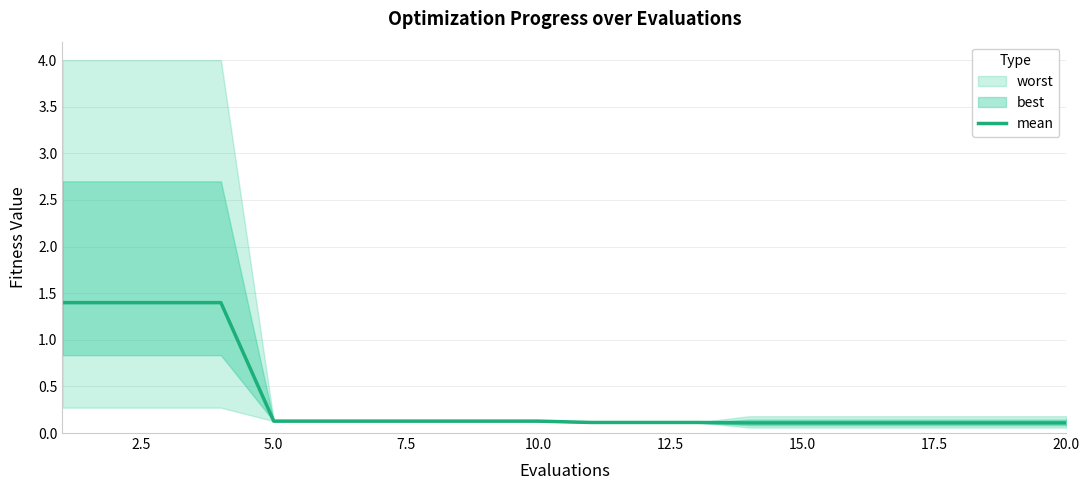

Is it true that mean equals 0.1 at 5.0?

True